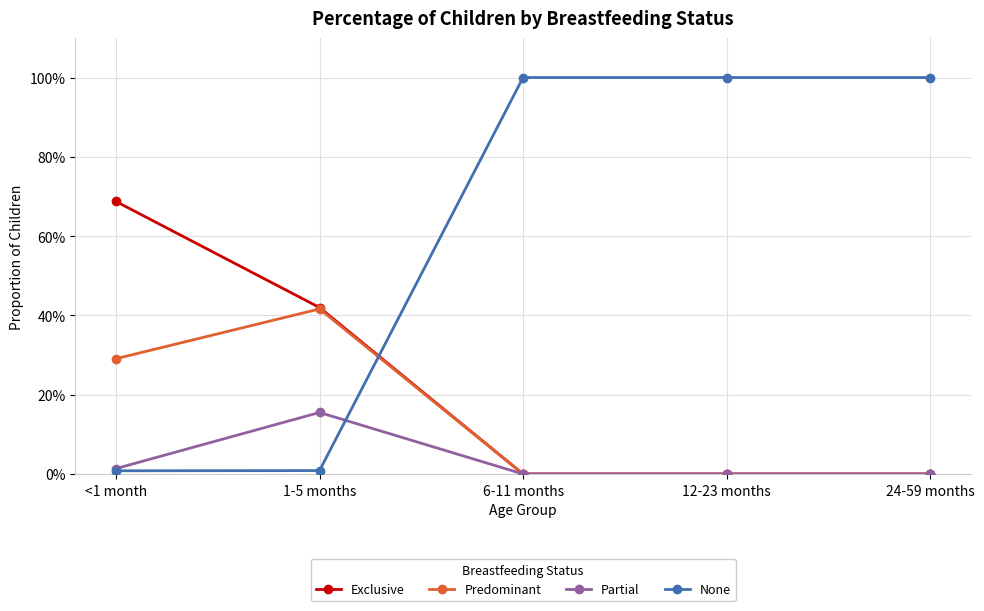

Where do None and Predominant first cross each other?

1-5 months and 6-11 months